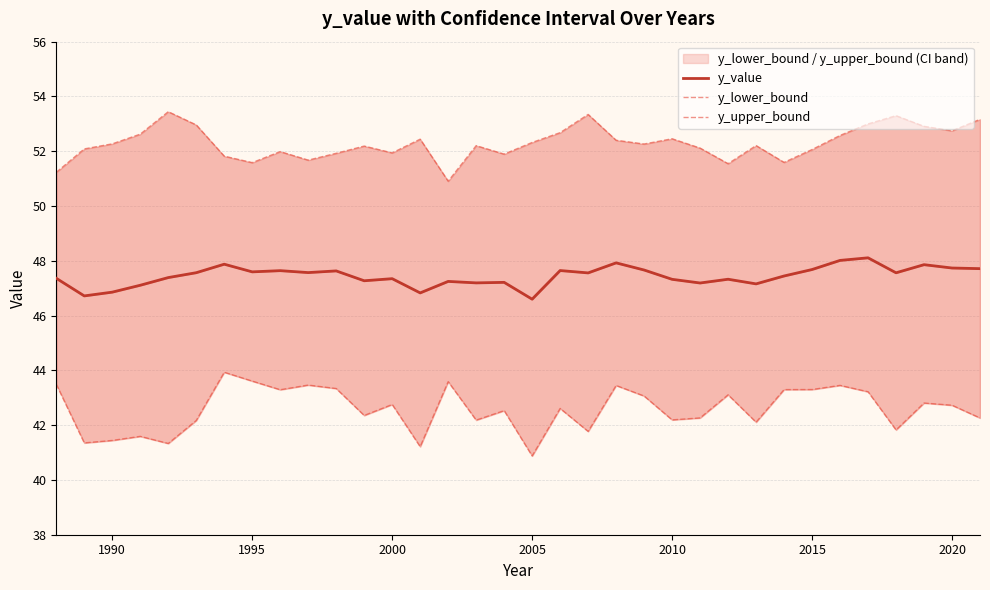

True or false: y_value and y_lower_bound cross at least once.

False